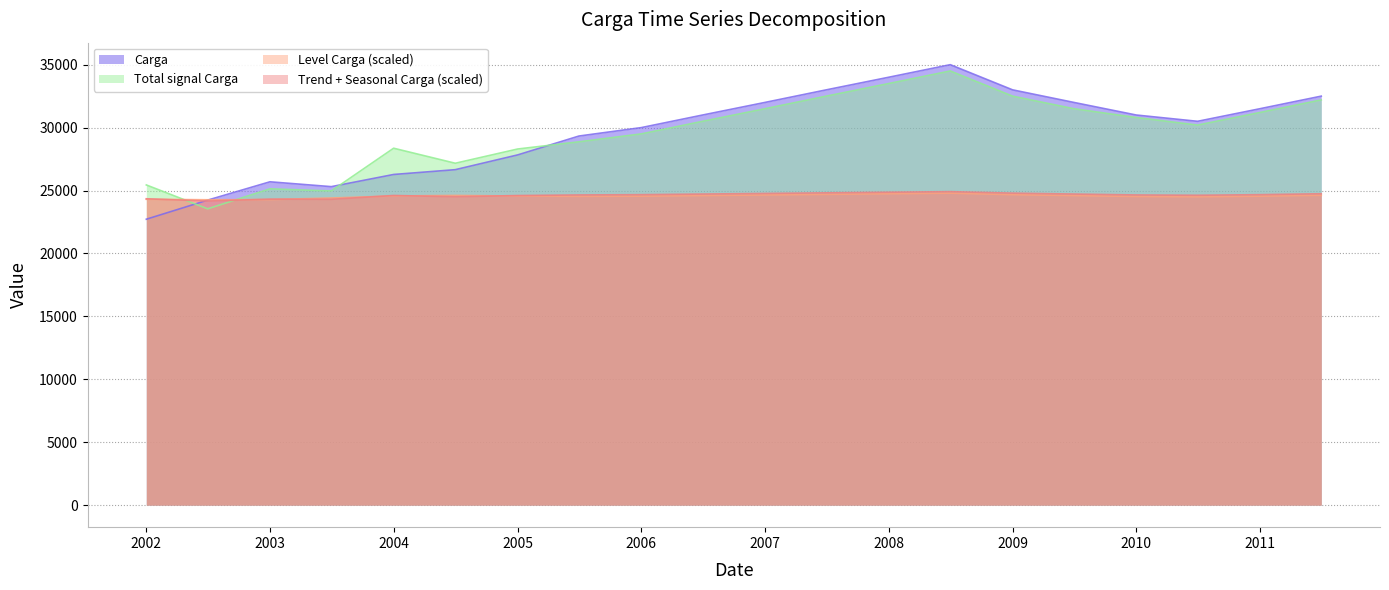

At which category does Trend + Seasonal Carga reach its first local valley?

2002-07